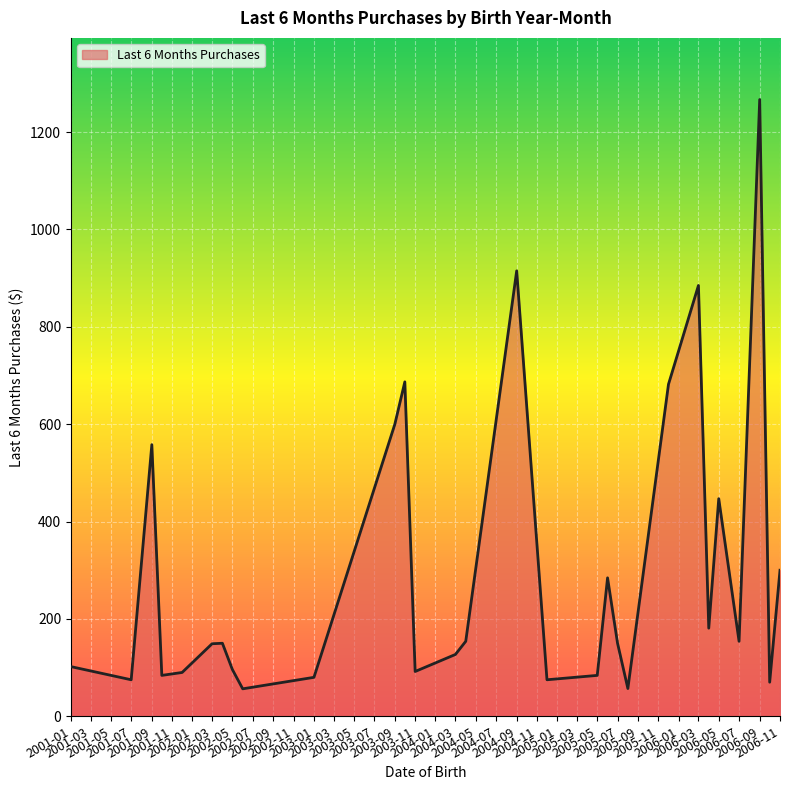

What is the maximum value shown in the chart?

1266.9